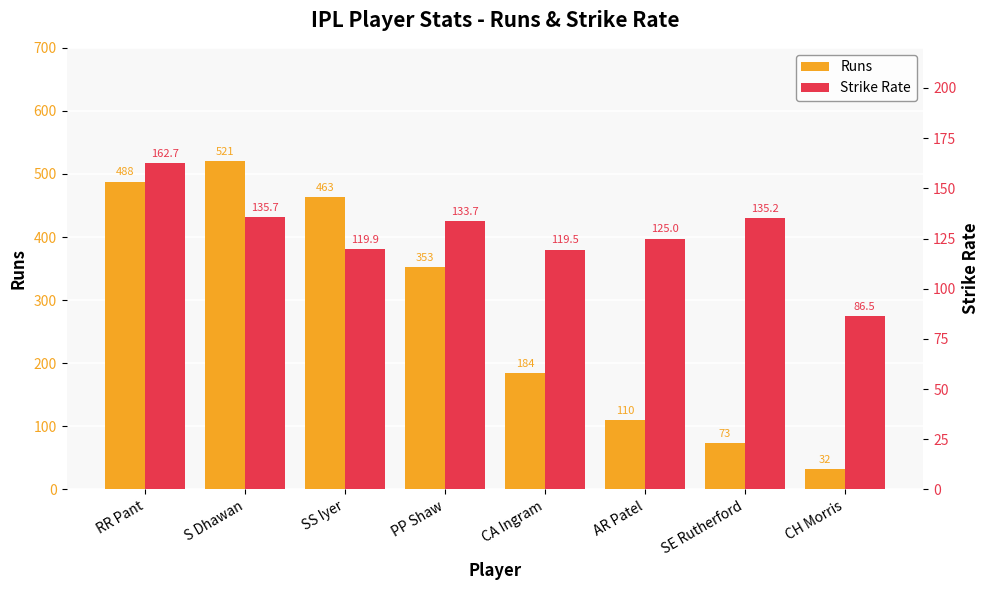

Is it true that Strike Rate equals 205.3 at CA Ingram?

False